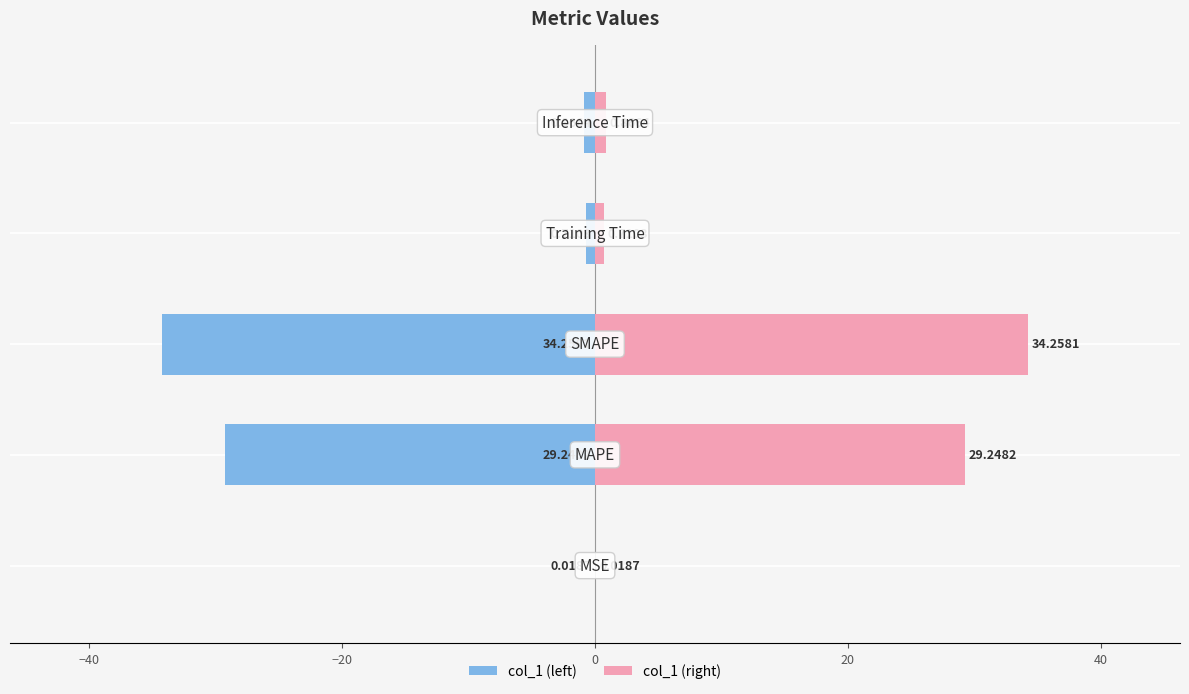

What is the sum of all col_1 (right) values?

65.1